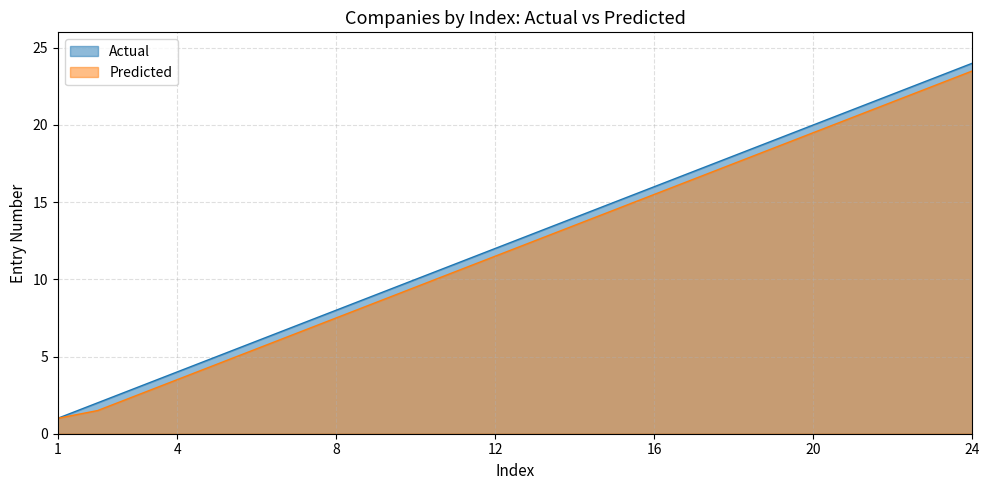

Between 19 and 8, which is larger?

19